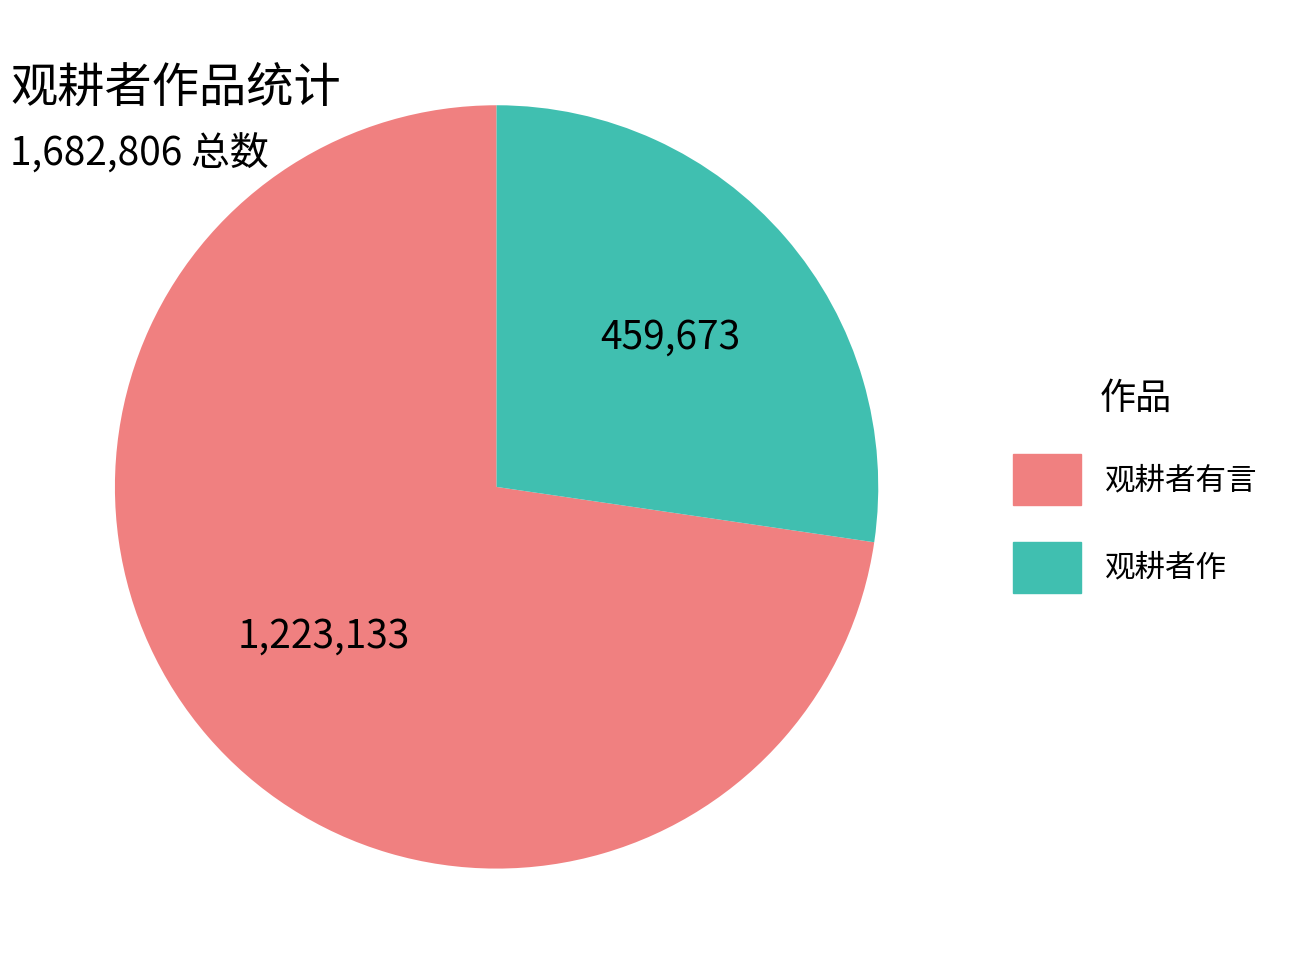

Combined, do 观耕者有言 and 观耕者作 account for over 50%?

Yes